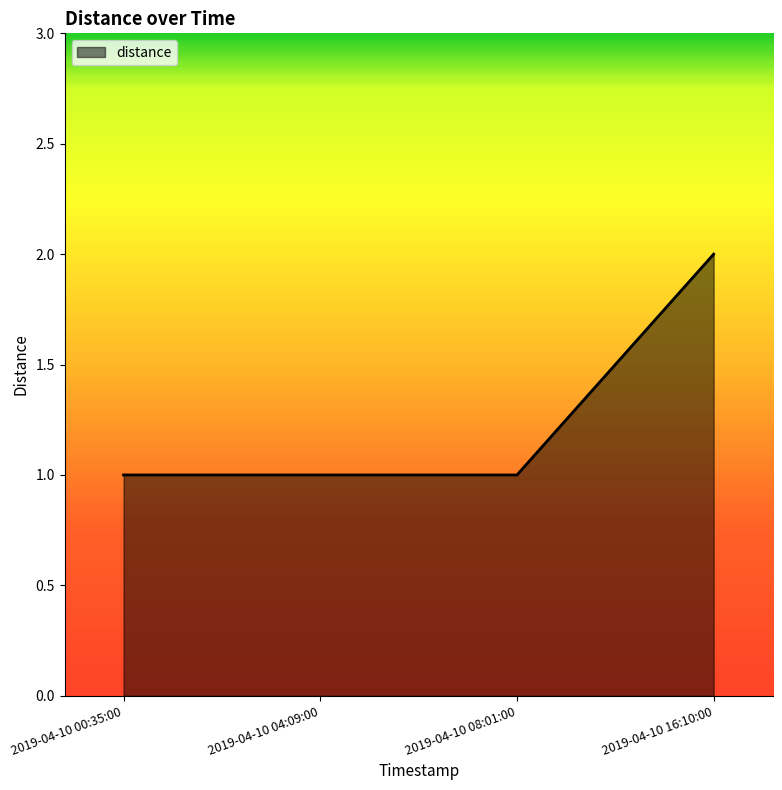

Reading left to right, transcribe all the data shown in this chart.

2019-04-10 00:35:00=1	2019-04-10 04:09:00=1	2019-04-10 08:01:00=1	2019-04-10 16:10:00=2